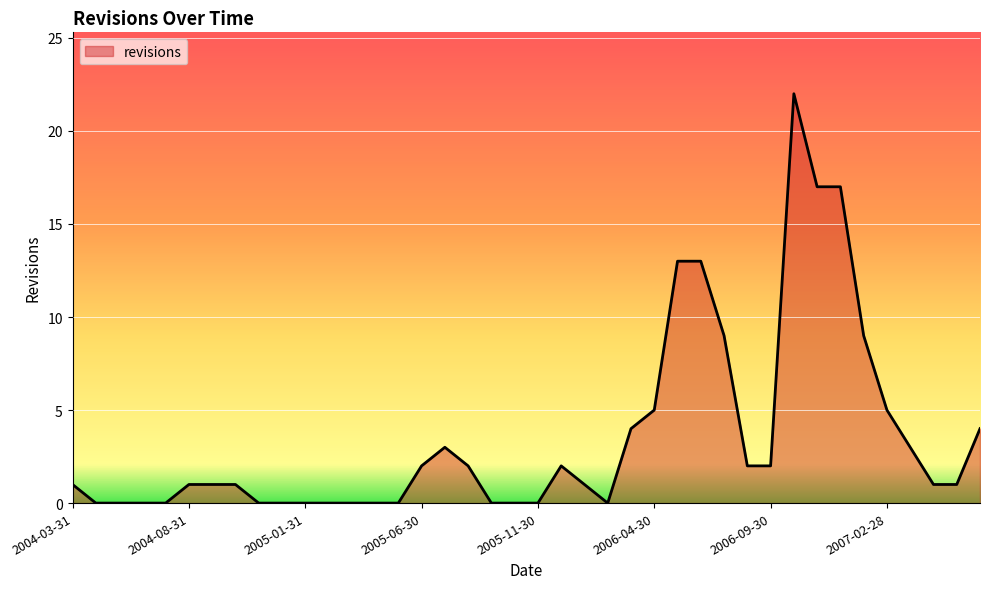

Reading left to right, extract all data points from this chart.

1	0	0	0	0	1	1	1	0	0	0	0	0	0	0	2	3	2	0	0	0	2	1	0	4	5	13	13	9	2	2	22	17	17	9	5	3	1	1	4